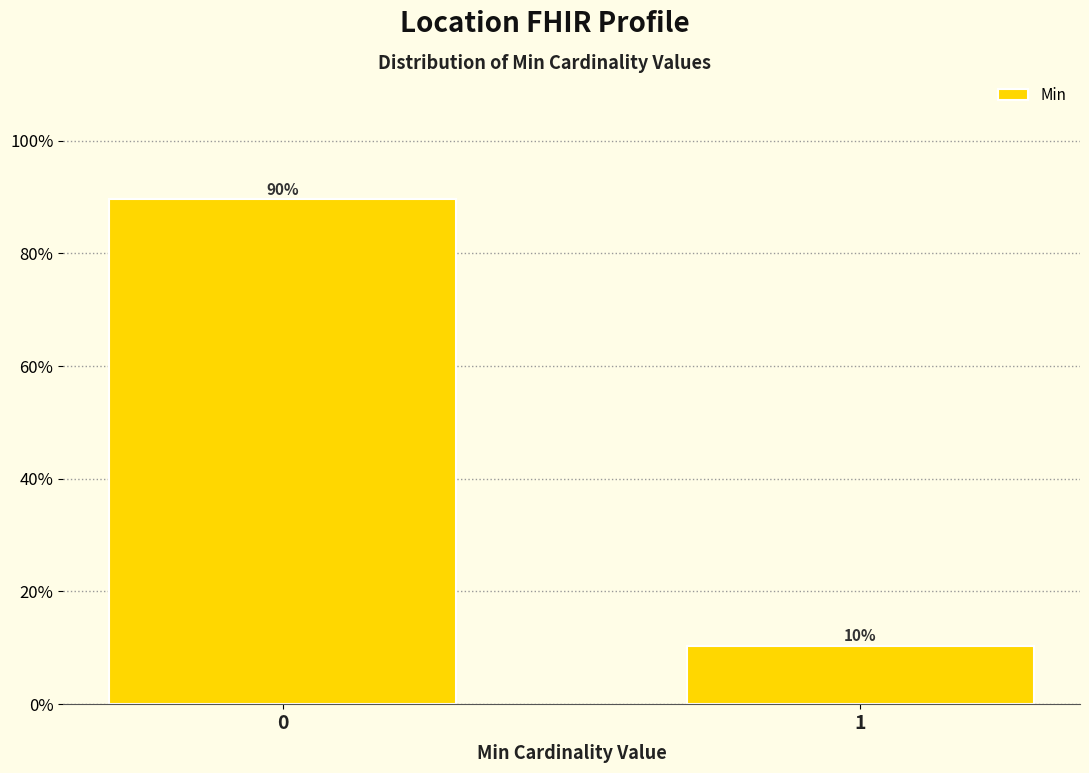

What is the value of the 2nd bar from the left?

10.4